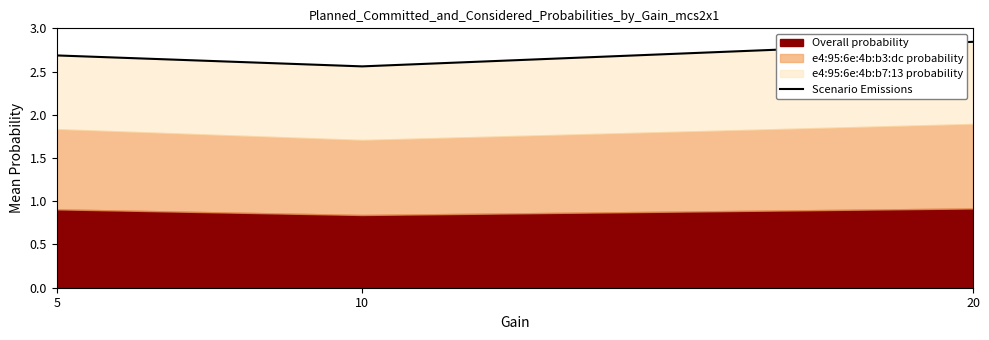

Reading left to right, extract all data points from this chart.

2.7	2.6	2.8